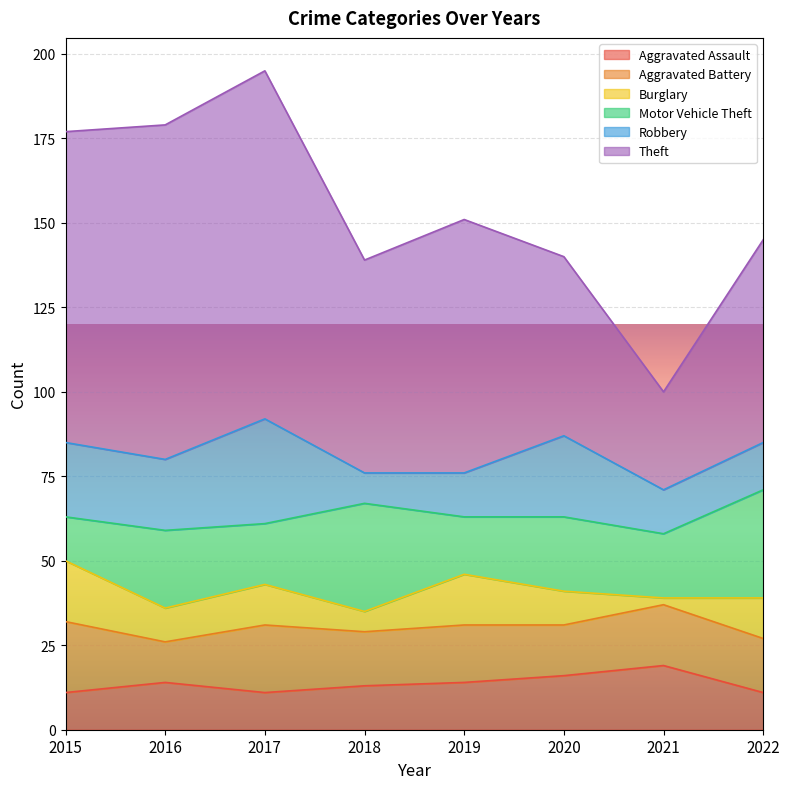

What is the total value across all series at 2019?

151